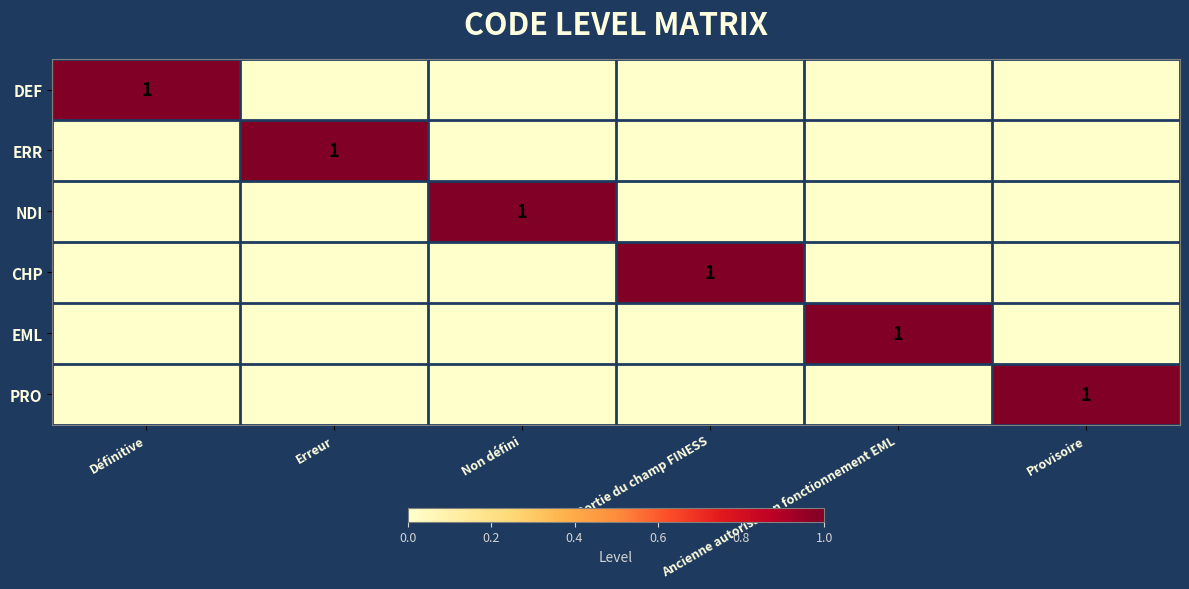

How many values in NDI are above zero?

1